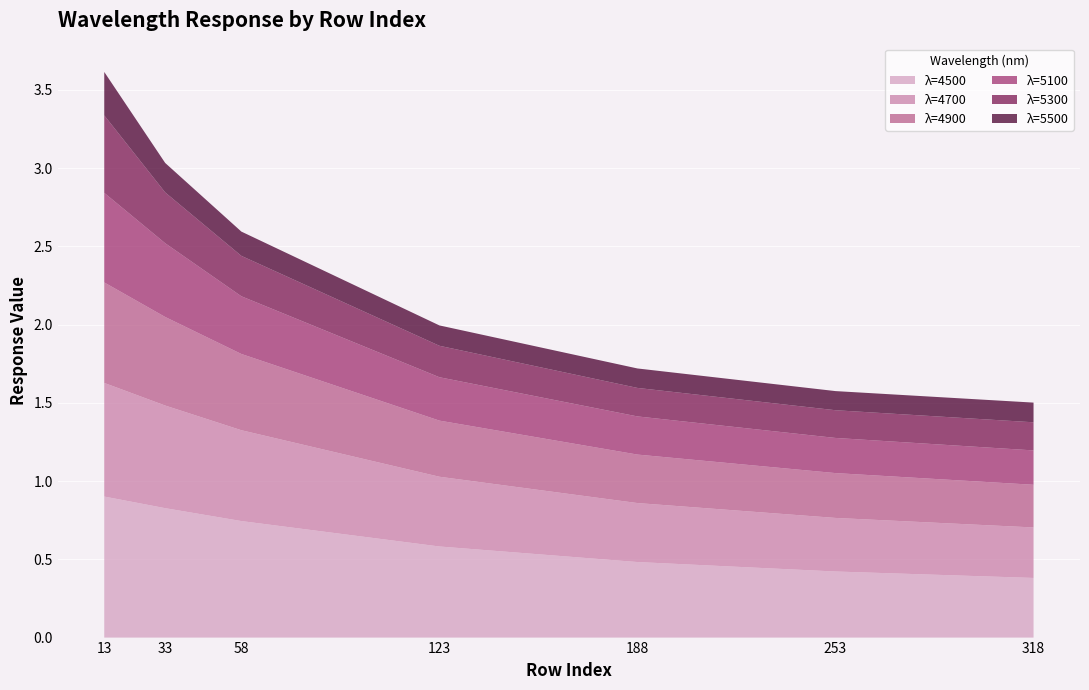

Reading left to right, transcribe all the data shown in this chart.

4500: 13=0.9	33=0.8	58=0.7	123=0.6	188=0.5	253=0.4	318=0.4
4700: 13=0.7	33=0.7	58=0.6	123=0.4	188=0.4	253=0.3	318=0.3
4900: 13=0.6	33=0.6	58=0.5	123=0.4	188=0.3	253=0.3	318=0.3
5100: 13=0.6	33=0.5	58=0.4	123=0.3	188=0.2	253=0.2	318=0.2
5300: 13=0.5	33=0.3	58=0.3	123=0.2	188=0.2	253=0.2	318=0.2
5500: 13=0.3	33=0.2	58=0.2	123=0.1	188=0.1	253=0.1	318=0.1